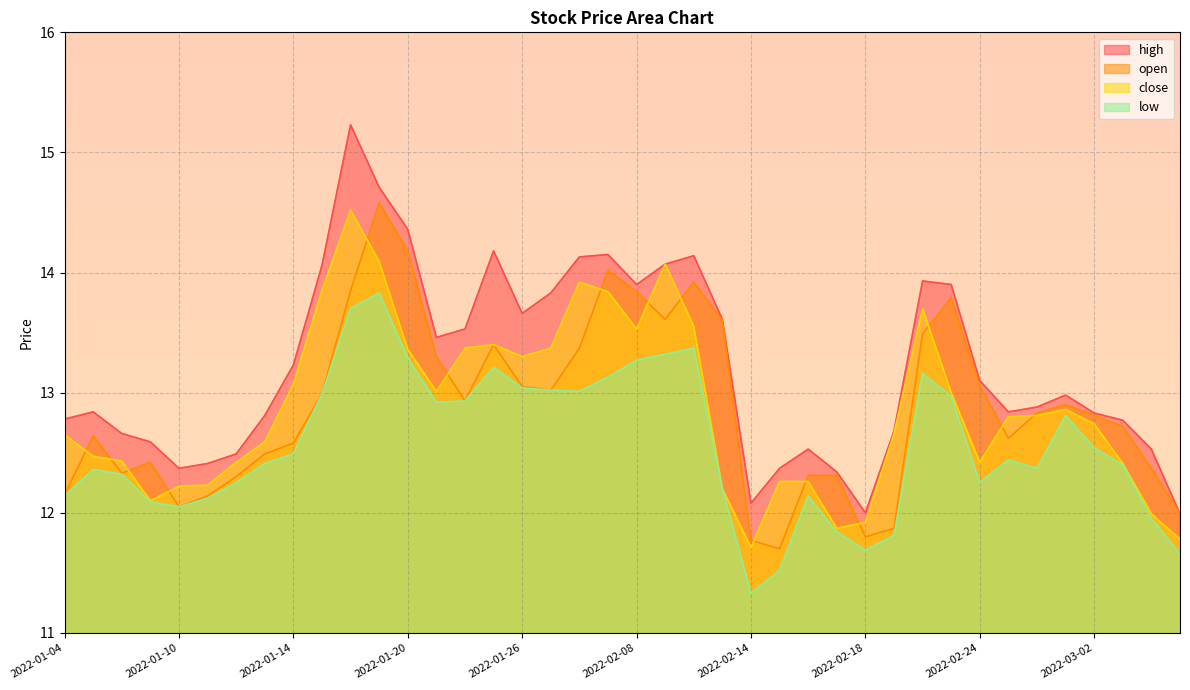

True or false: close has more than 2 interior local peaks.

True